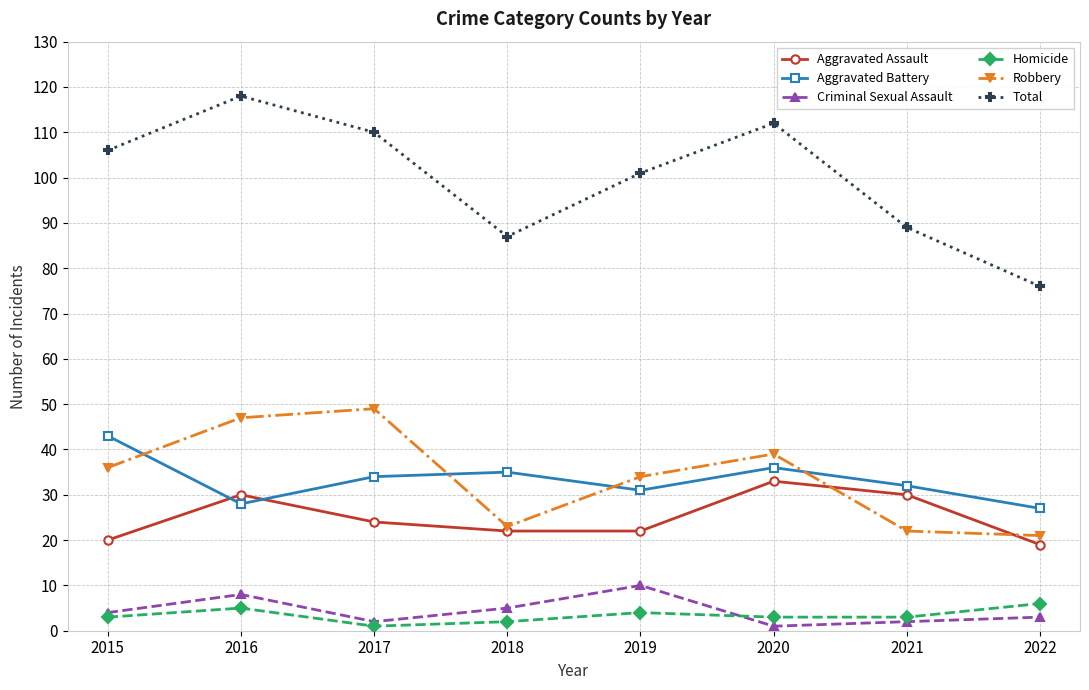

Which series has the largest total across all categories?

Total